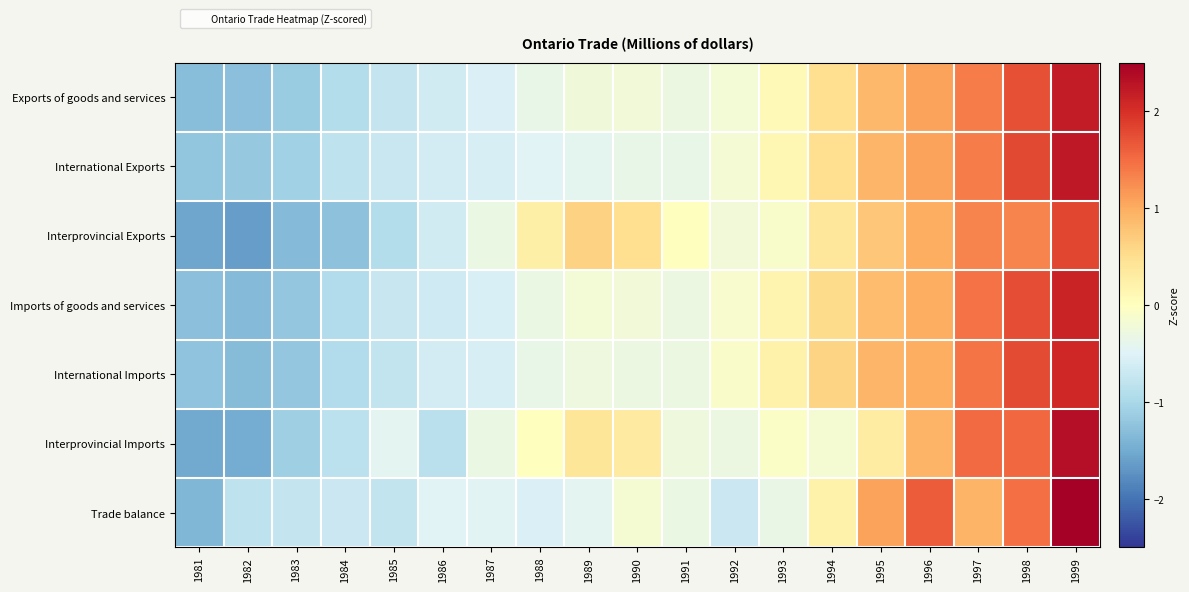

Between 1992 and 1995, which is larger?

1995